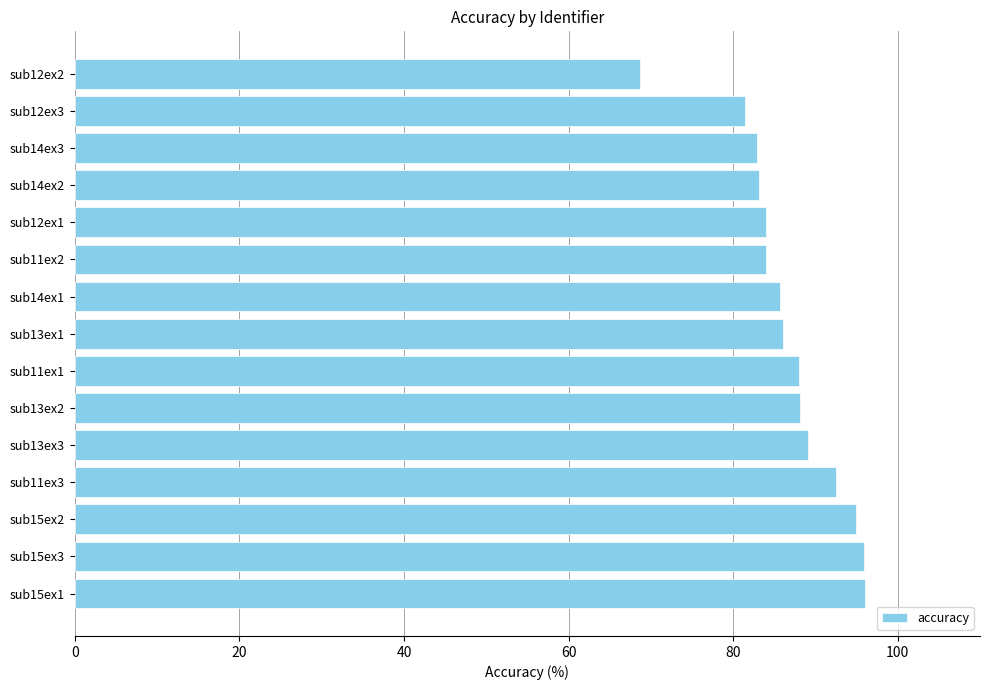

At which category does the chart reach its minimum across all series?

sub12ex2